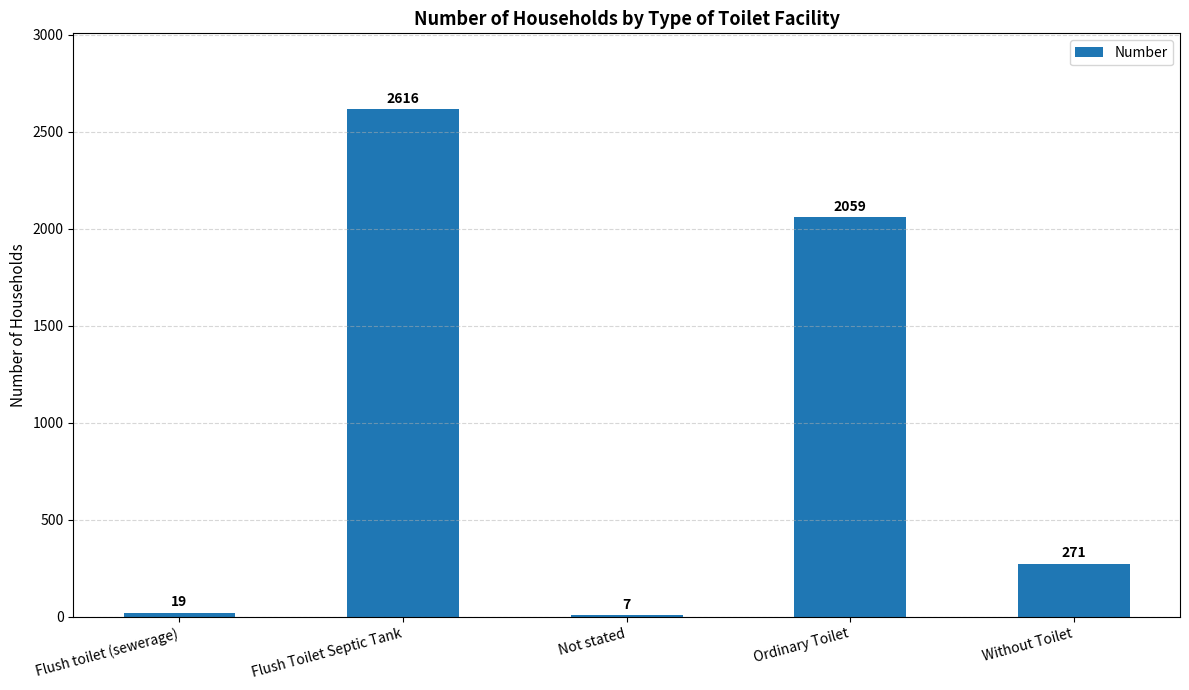

Count the number of data series in this chart.

1